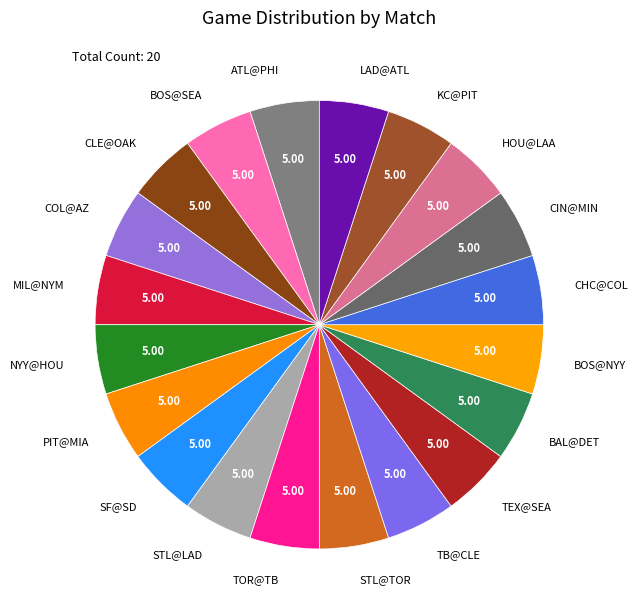

Is it true that KC@PIT is 5% of the pie?

True